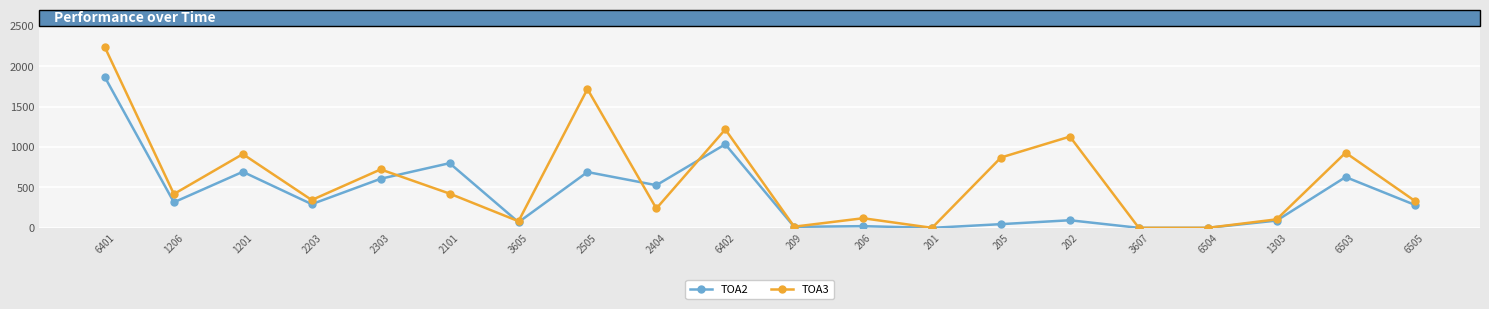

What is the average value of the TOA3 series?

591.2